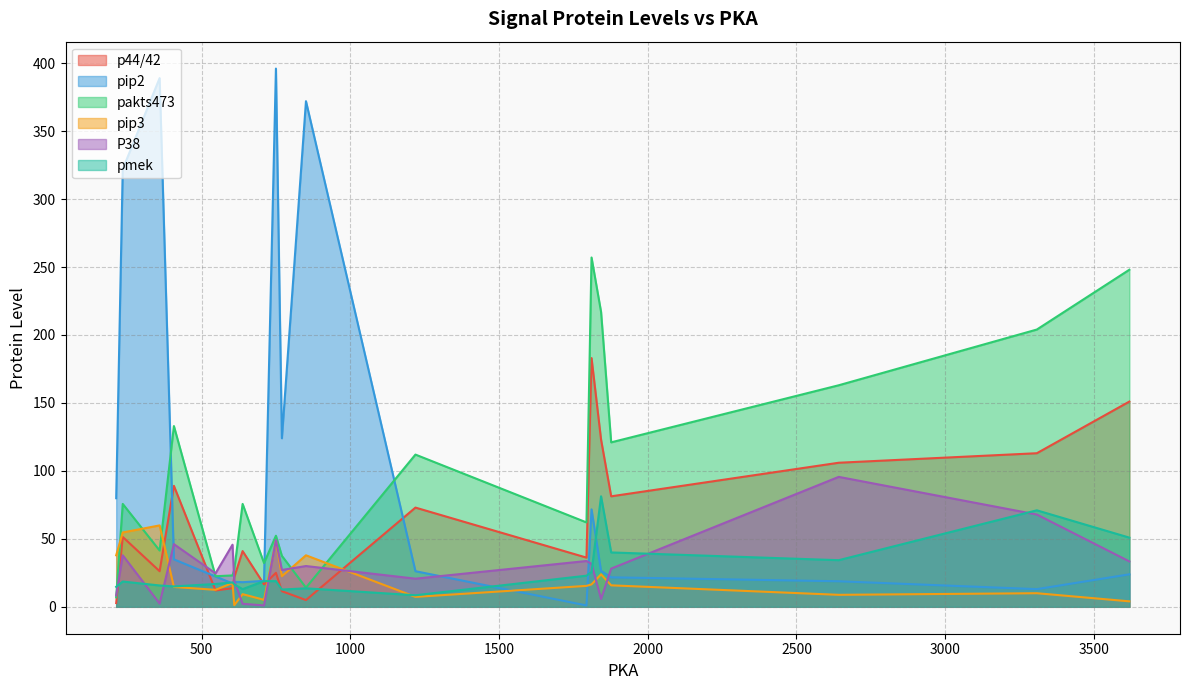

How many times do pakts473 and pip2 cross each other?

7